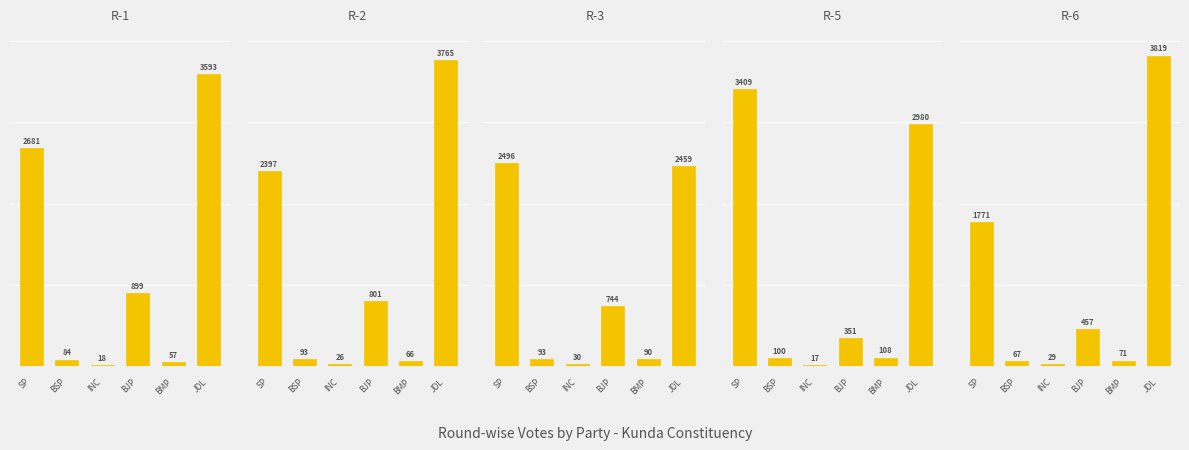

Between BSP and JDL, which series saw the biggest shift?

R-6